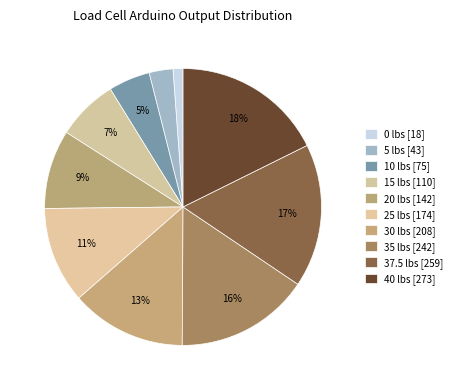

How many slices are in this pie chart?

10